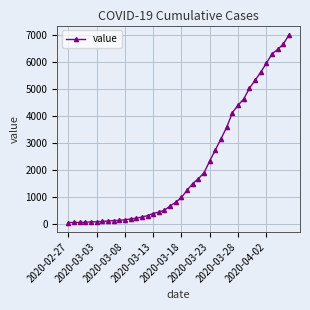

What is the minimum value shown in the chart?

64